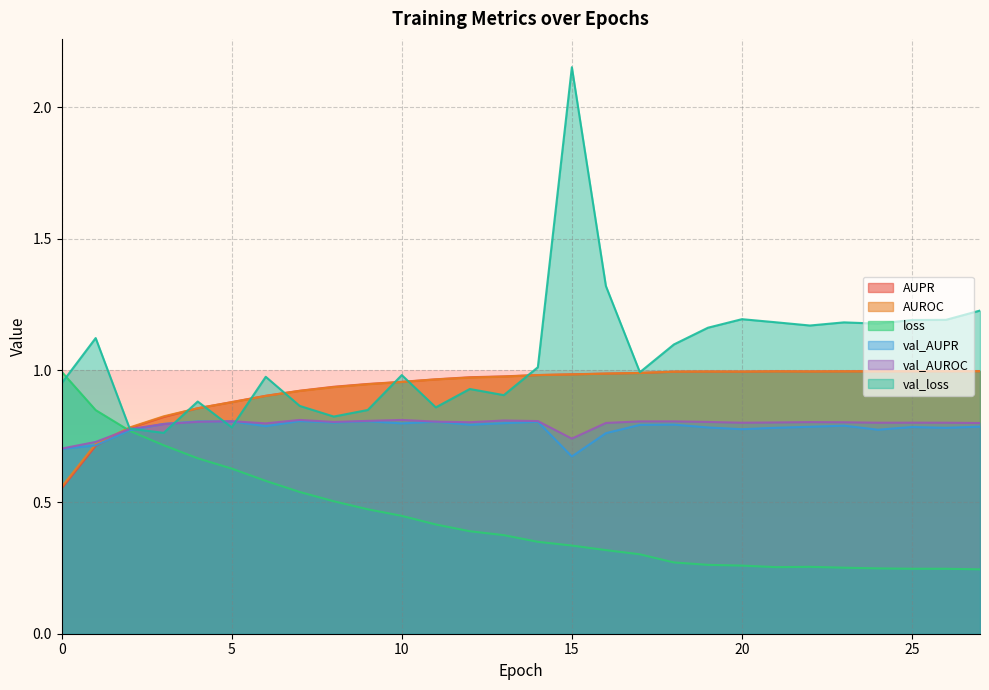

What is the difference between the highest and lowest values at 15?

1.8